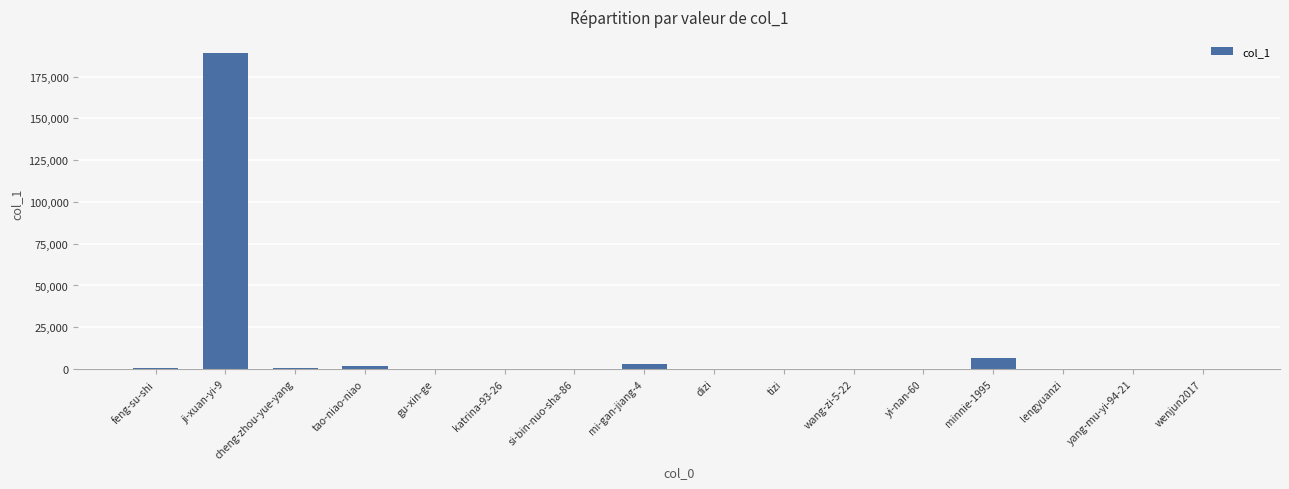

The value at ji-xuan-yi-9 is 189214. True or false?

True